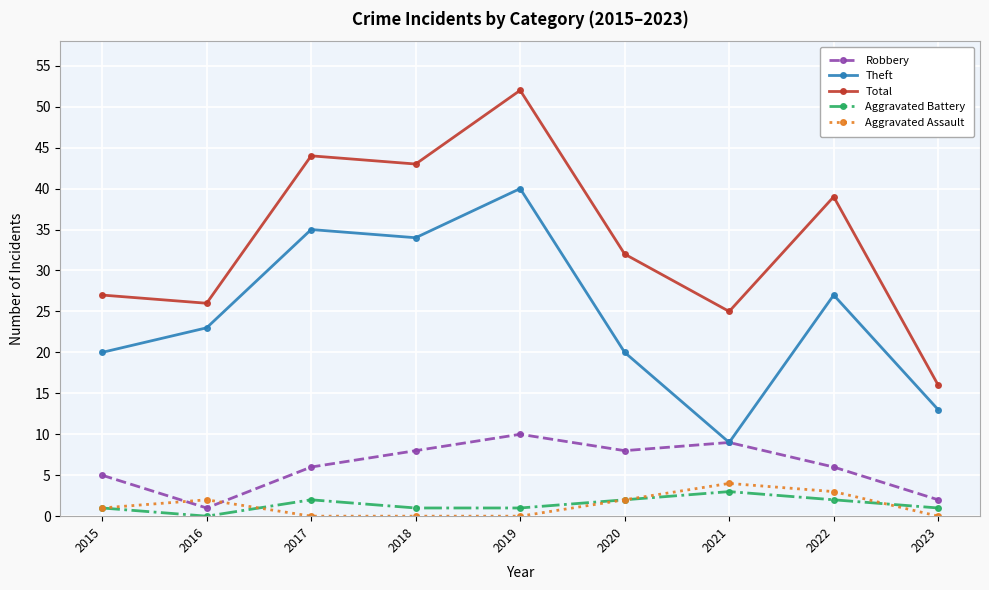

True or false: Total has a value of 27 at 2015.

True